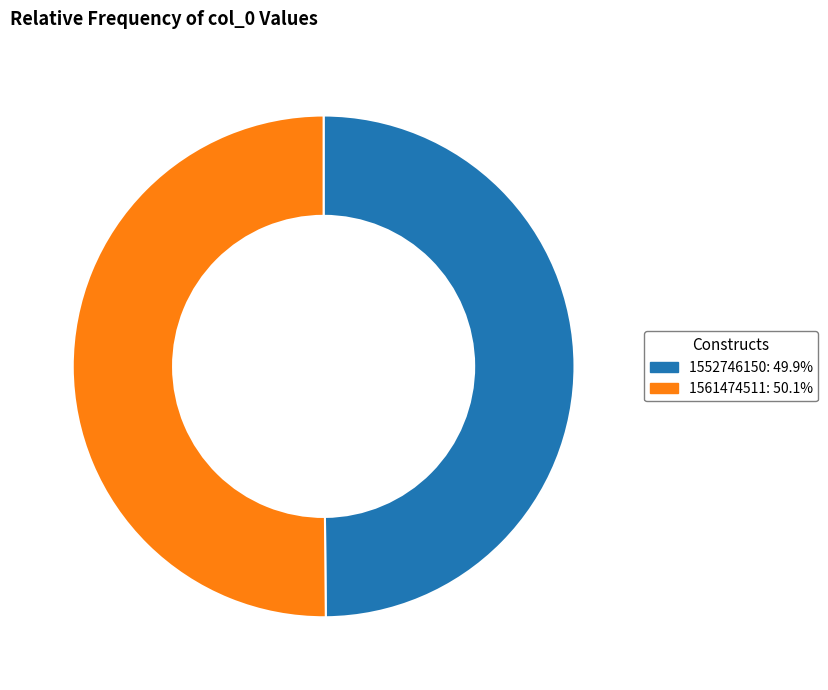

How many segments does this pie chart have?

2